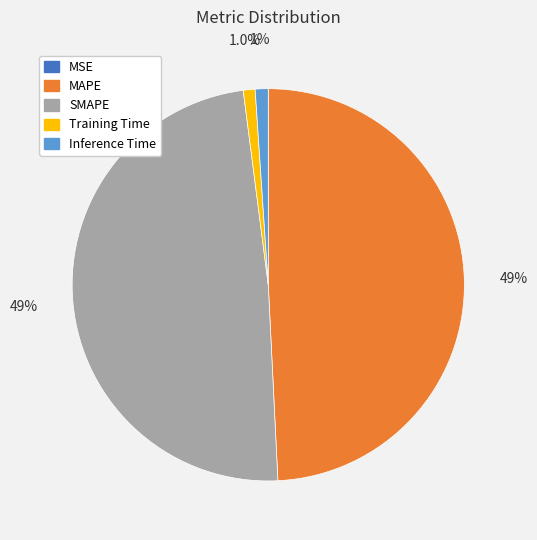

What portion of the pie excludes SMAPE?

51.3%